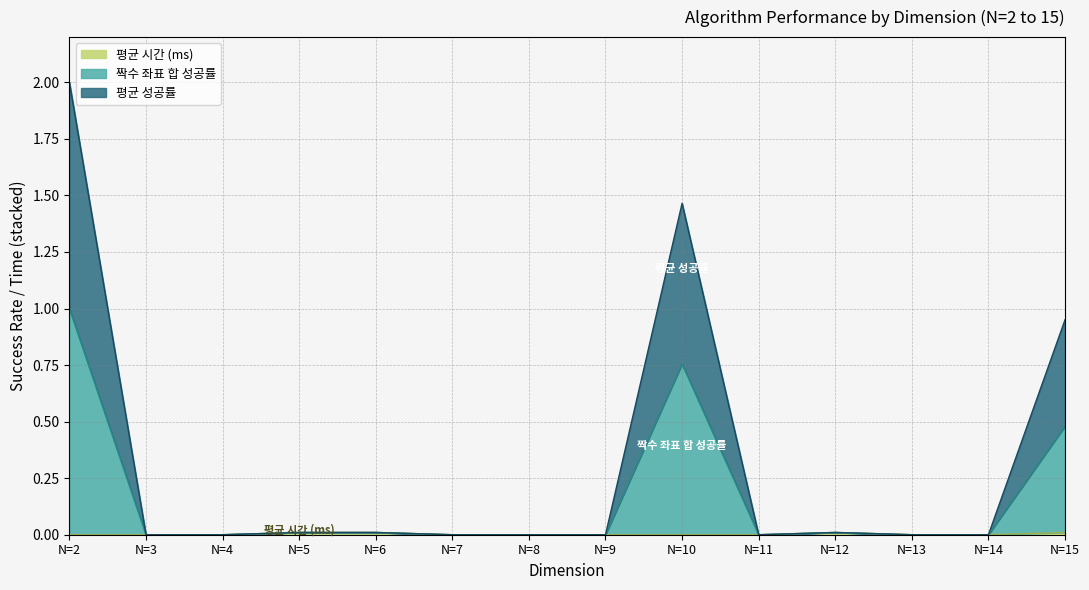

At which label does 평균 성공률 reach its peak?

N=2